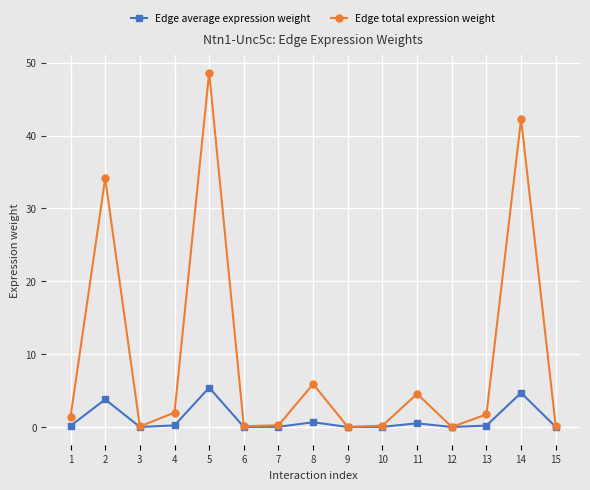

The Edge total expression weight series shows 4.6 at 11. True or false?

True